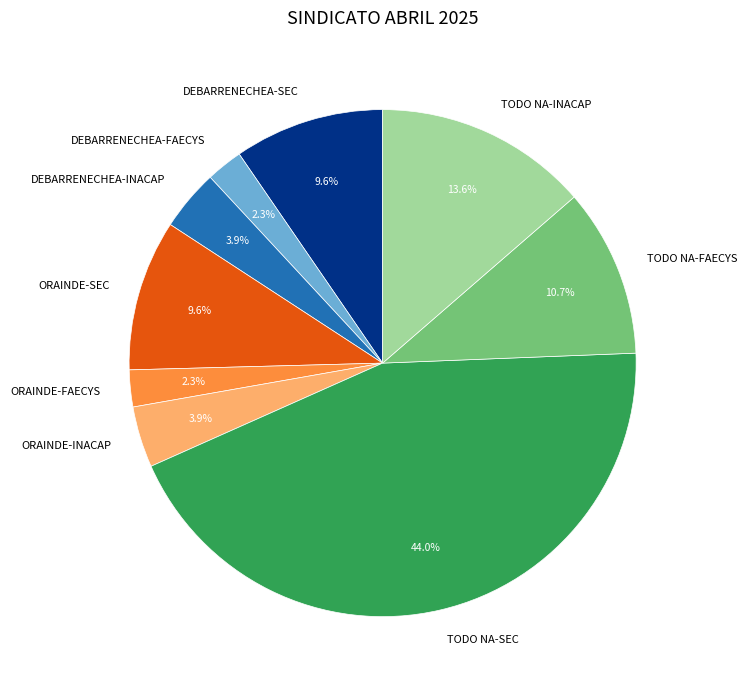

How many slices are in this pie chart?

9